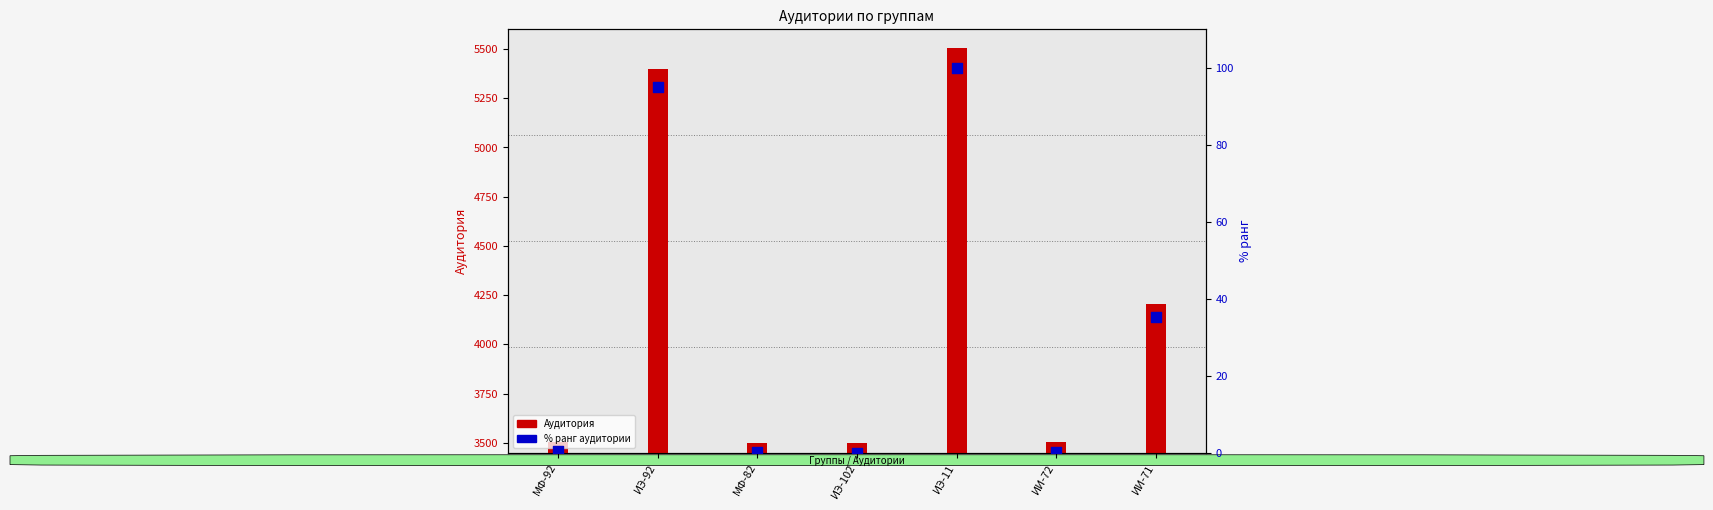

At which category is the sum across all series the highest?

ИЭ-11